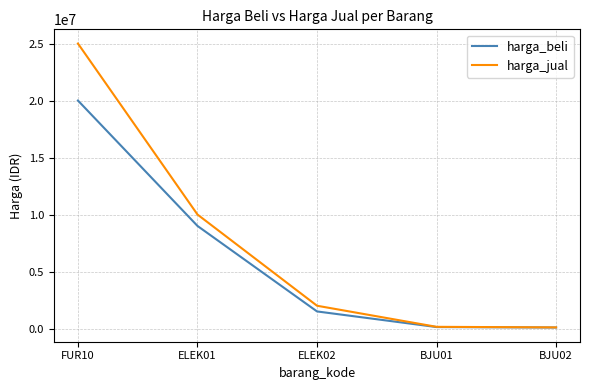

List the series in order of their overall mean, lowest first.

harga_beli, harga_jual